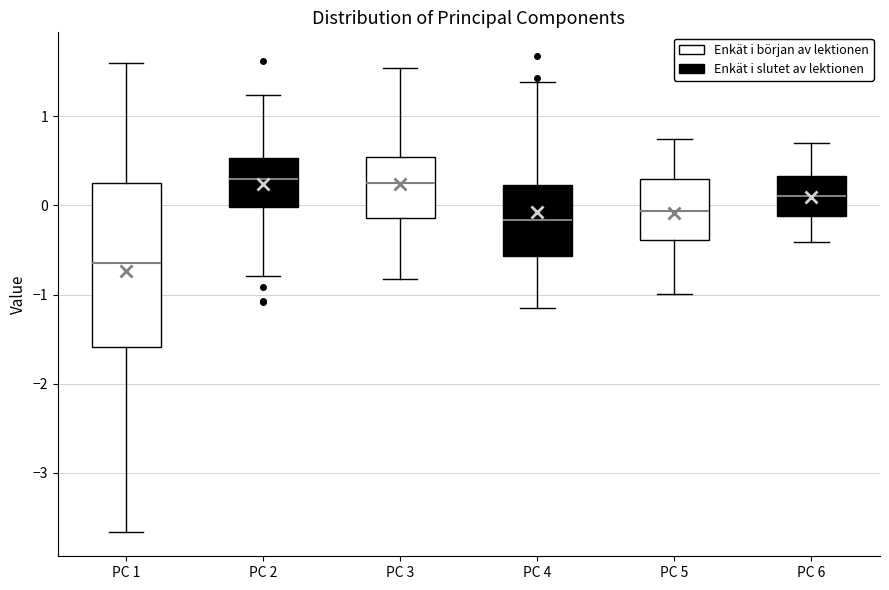

Where does the lower whisker of the box for PC 5 end on the y-axis? The values are not printed on the chart, so give them approximately, as read against the axis.

-1.0